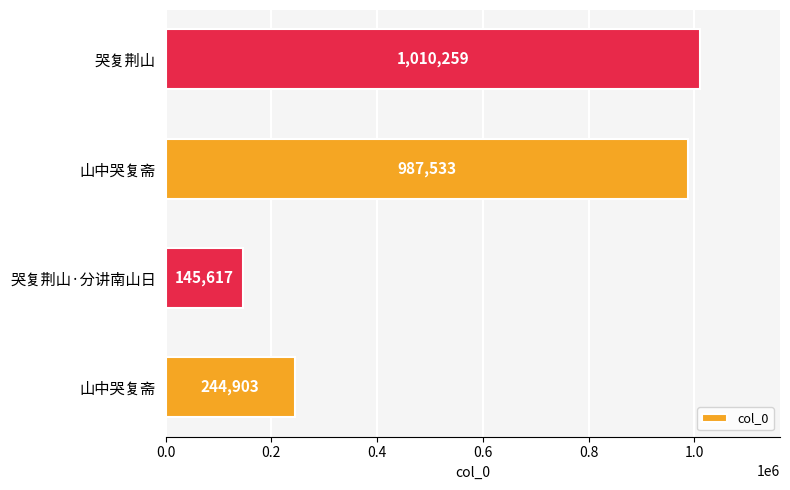

How many data points are less than 987533?

2